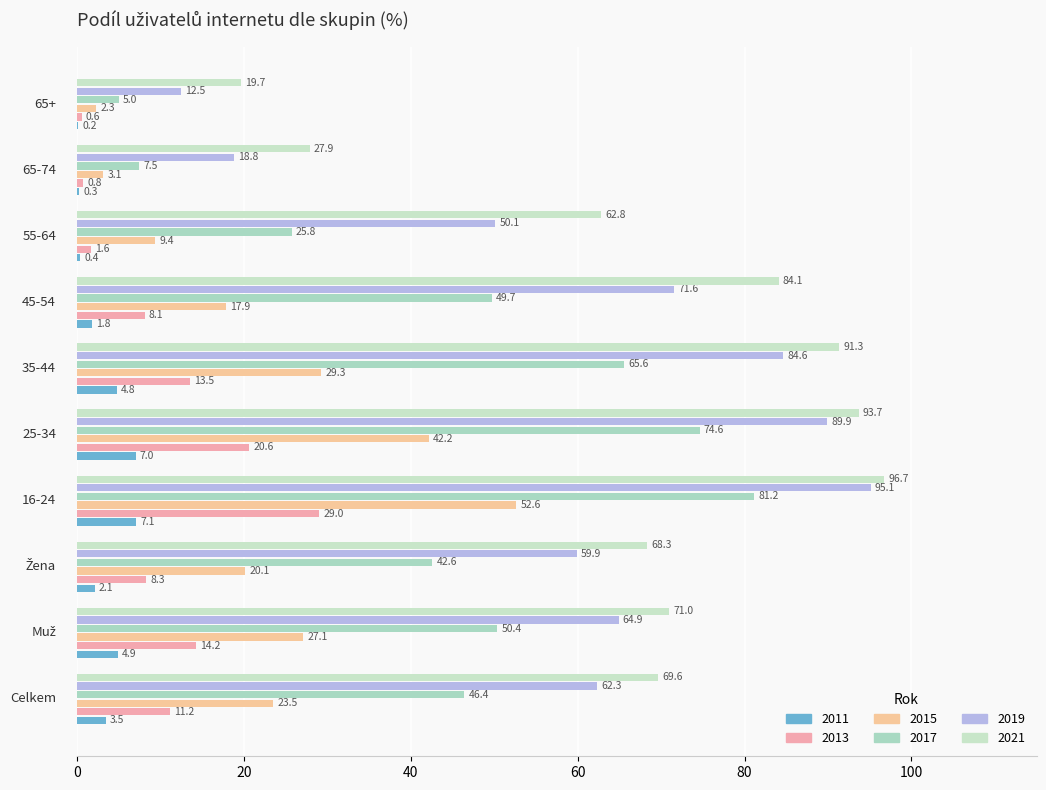

How many categories are shown in the chart?

10